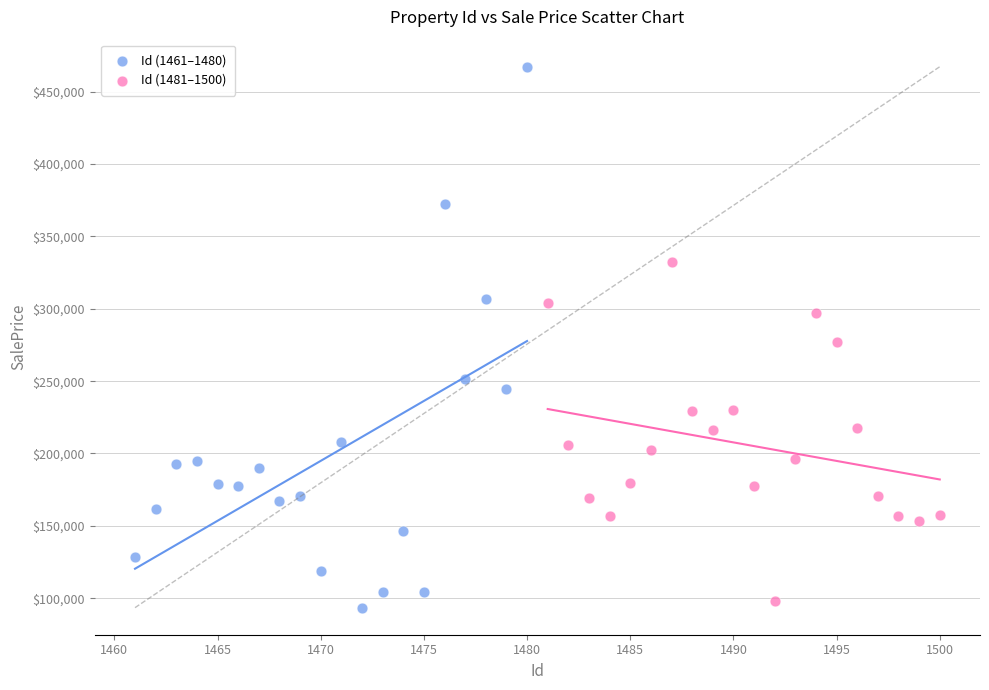

Which series reaches the maximum Y coordinate?

Id (1461–1480)